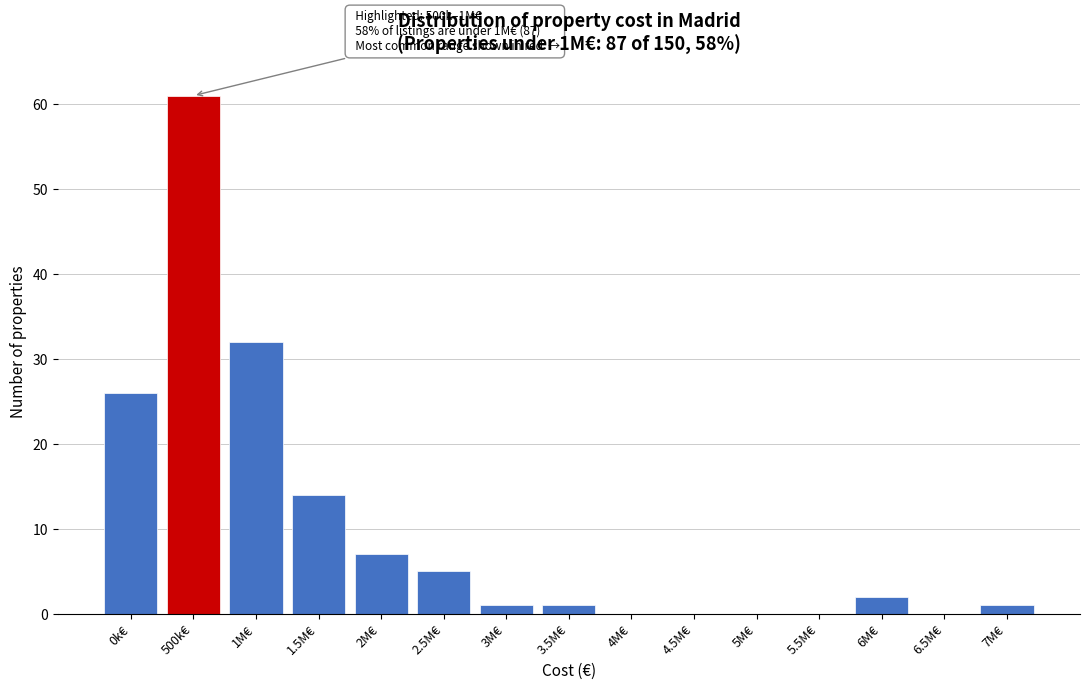

Reading left to right, transcribe all the data shown in this chart.

0k€=26	500k€=61	1M€=32	1.5M€=14	2M€=7	2.5M€=5	3M€=1	3.5M€=1	4M€=0	4.5M€=0	5M€=0	5.5M€=0	6M€=2	6.5M€=0	7M€=1